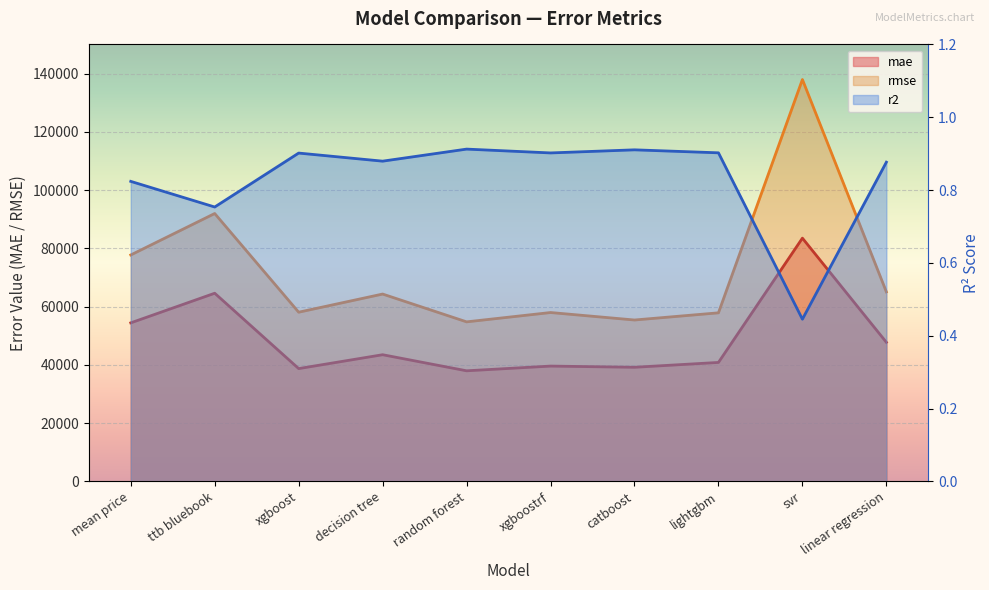

Which series changed the most between decision tree and xgboostrf?

rmse